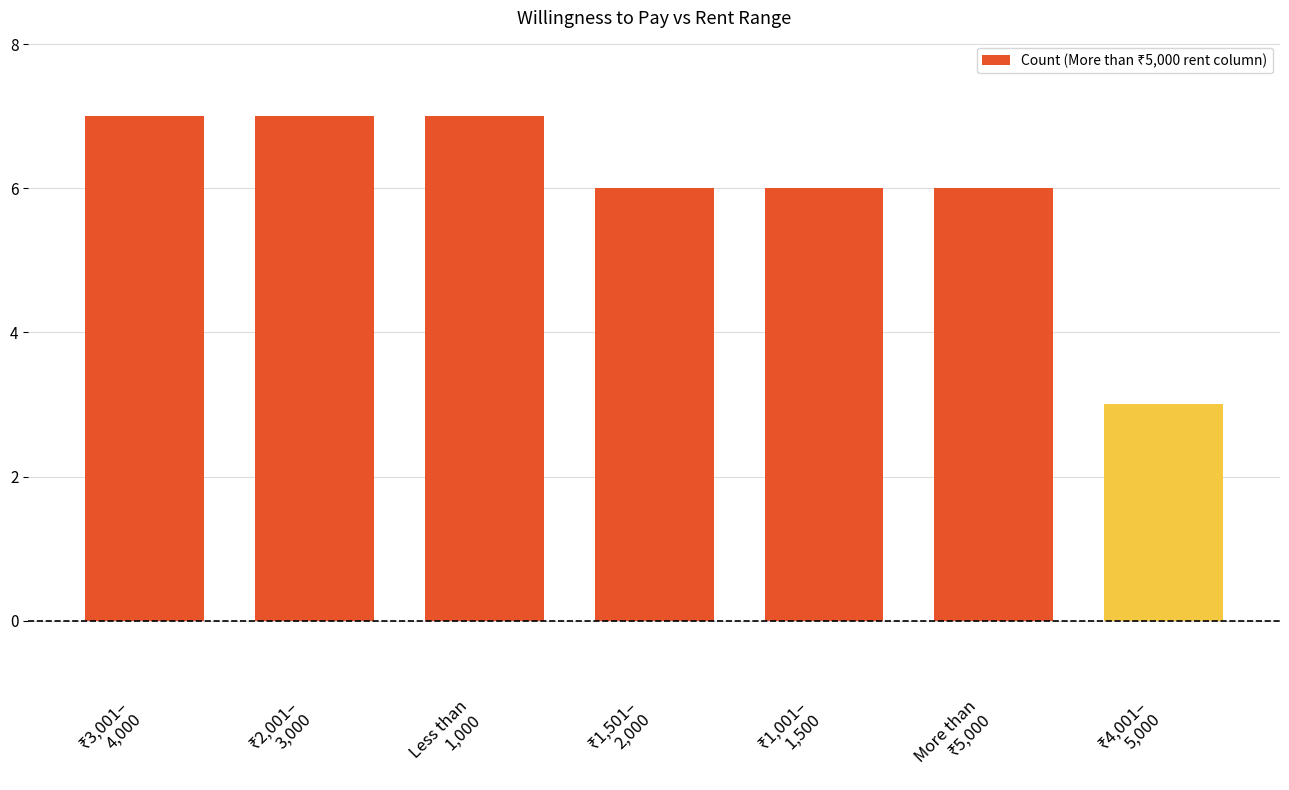

What is the difference between the second highest and second lowest values?

1